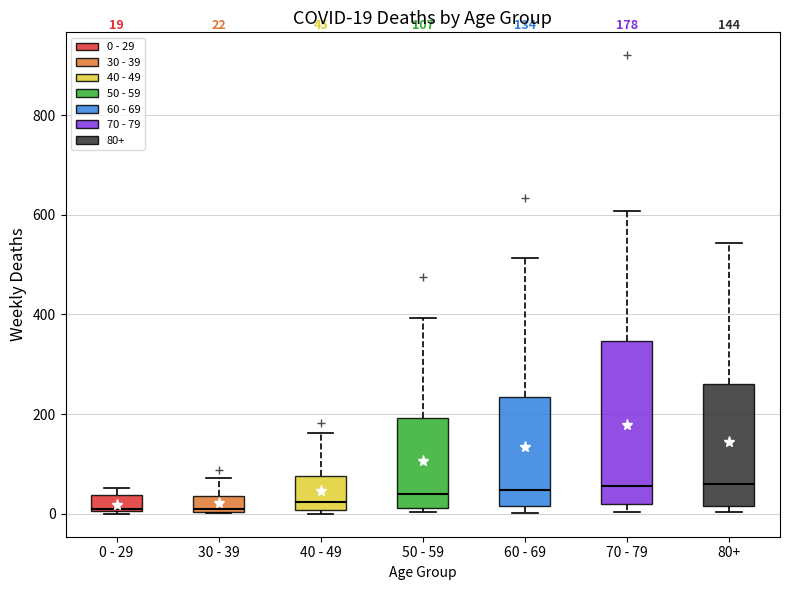

Comparing the boxes themselves (not the whiskers), which one is the tallest?

70 - 79